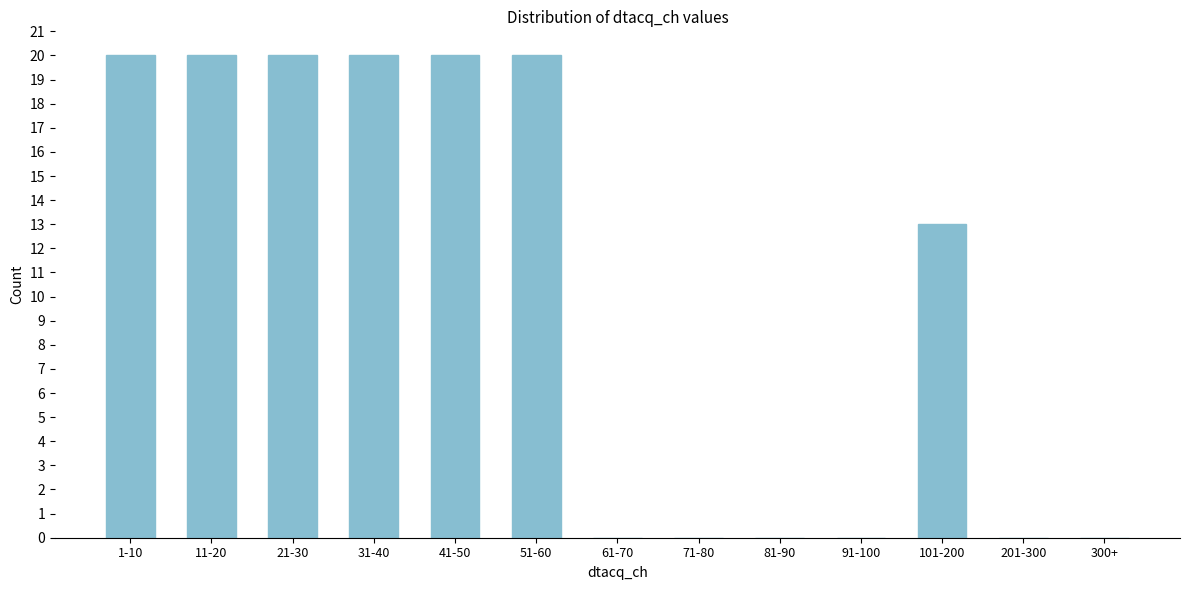

Reading left to right, what are all the values shown in this chart?

1-10=20	11-20=20	21-30=20	31-40=20	41-50=20	51-60=20	61-70=0	71-80=0	81-90=0	91-100=0	101-200=13	201-300=0	300+=0